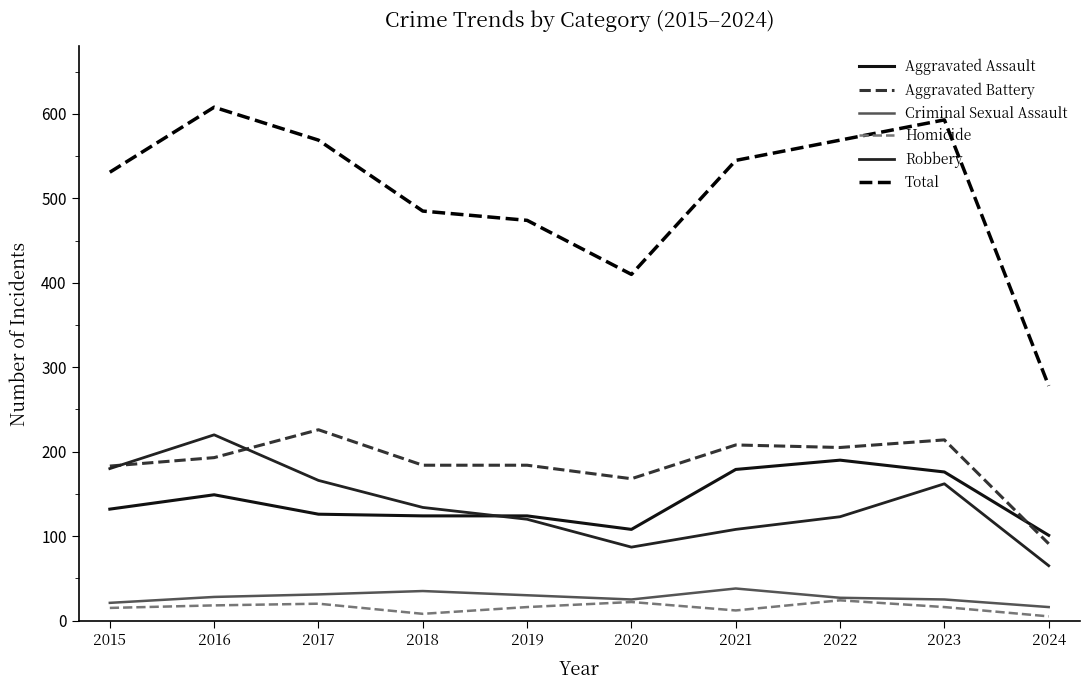

What is the greatest value displayed?

608